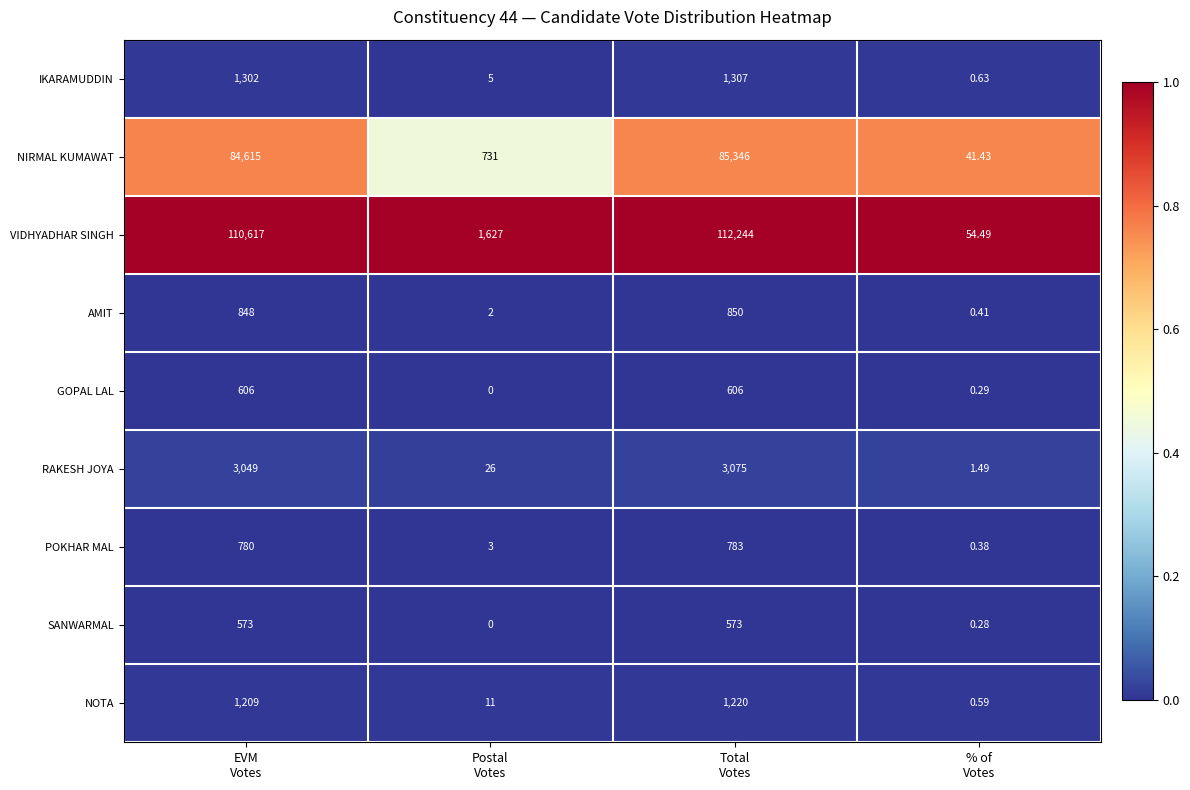

Which series has the widest spread of values?

VIDHYADHAR SINGH